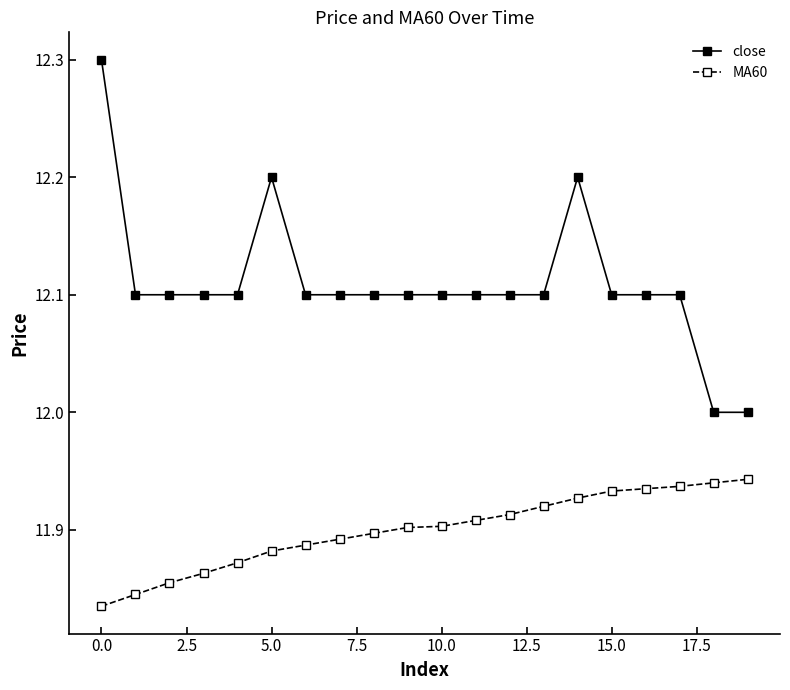

What is the difference between the maximum and minimum values in the close series?

0.3